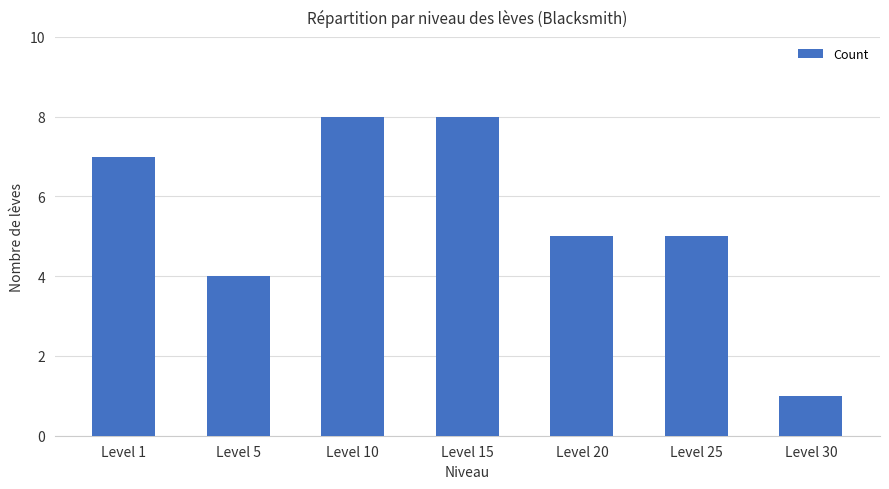

Between Level 25 and Level 5, which is larger?

Level 25